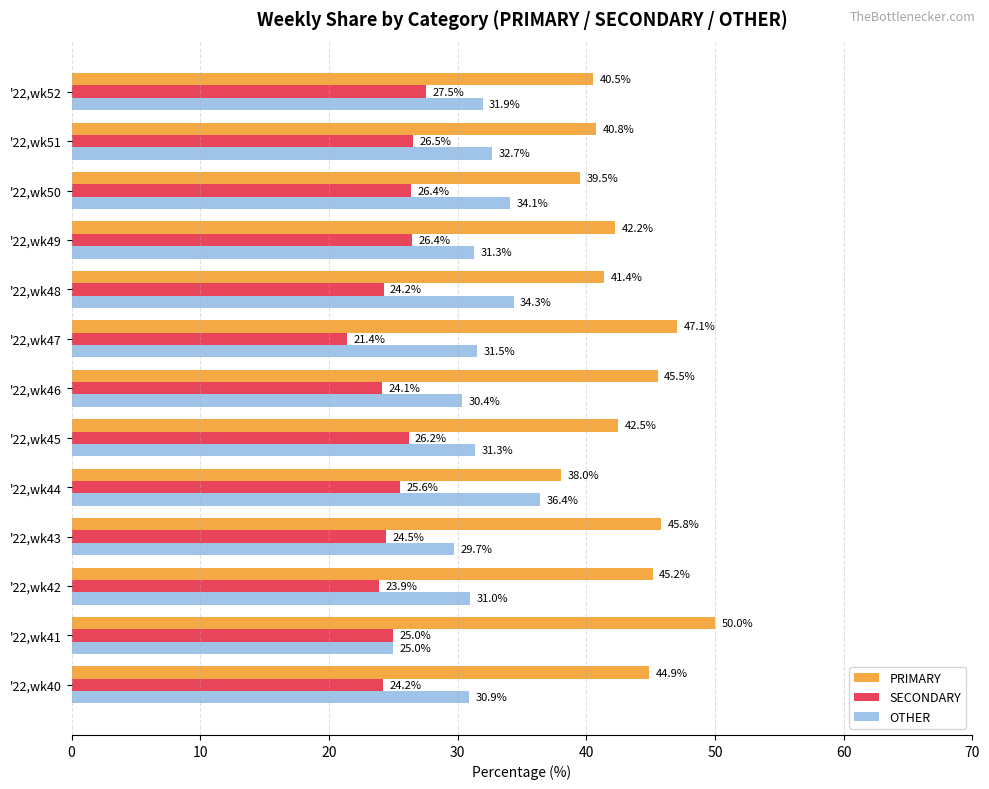

At how many categories does at least one series exceed 24?

13